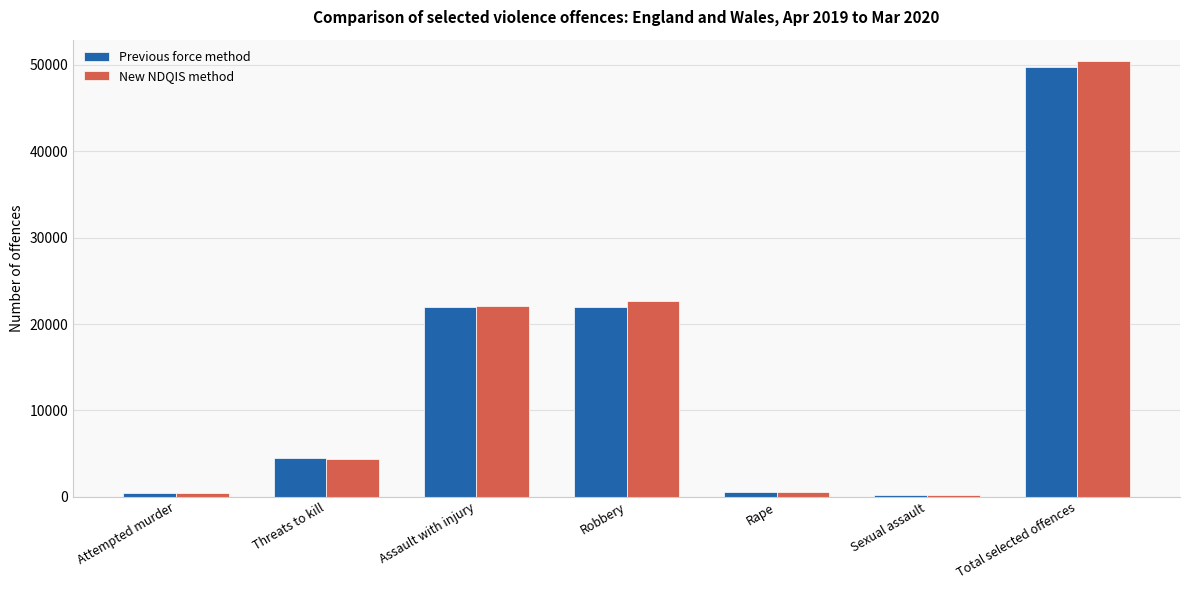

At which category is the sum across all series the highest?

Total selected offences